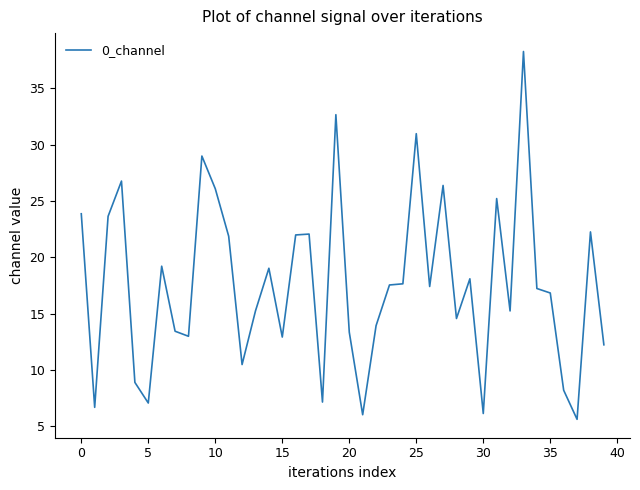

What is the maximum value shown in the chart?

38.3